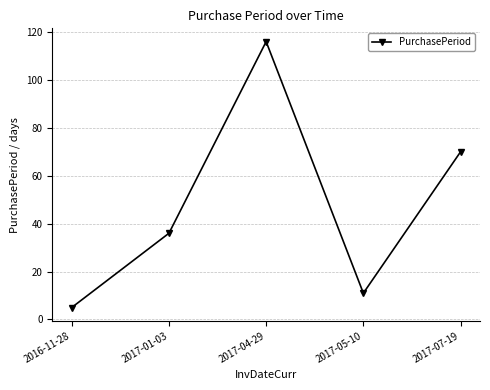

Reading left to right, transcribe all the data shown in this chart.

5	36	116	11	70